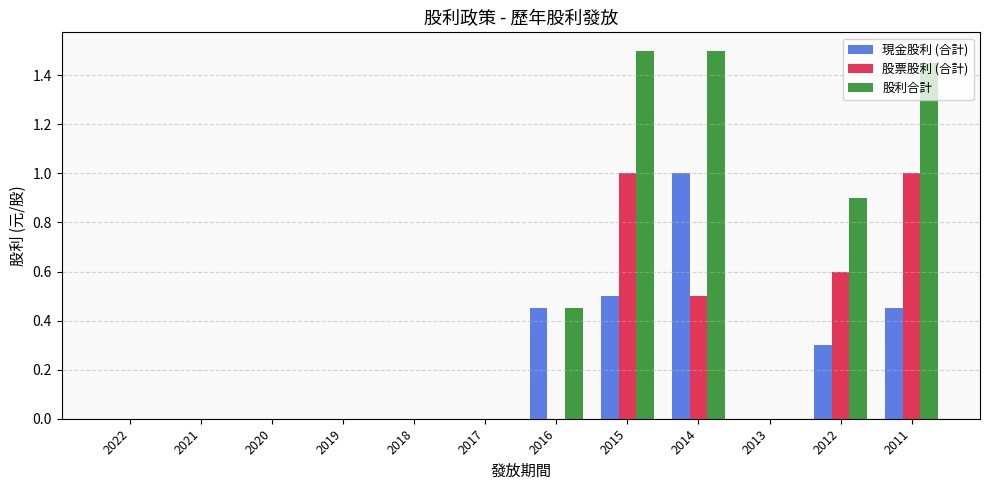

What is the sum of the 現金股利 (合計) values at 2018 and 2012?

0.3